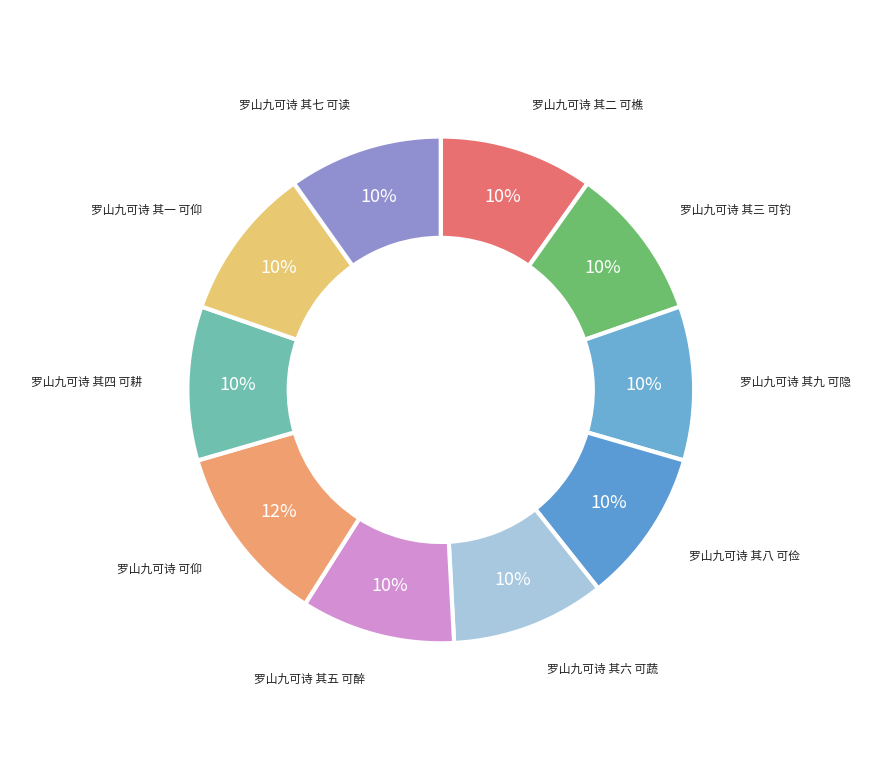

Count the number of slices in the pie.

10